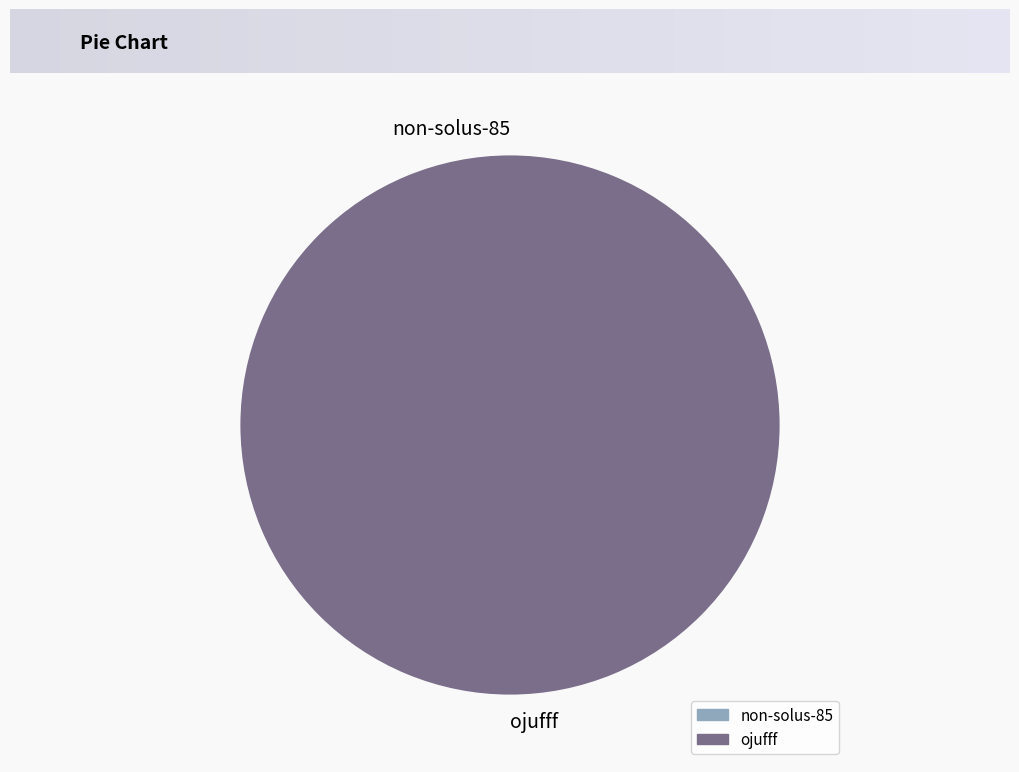

Is it true that ojufff is 100% of the pie?

True